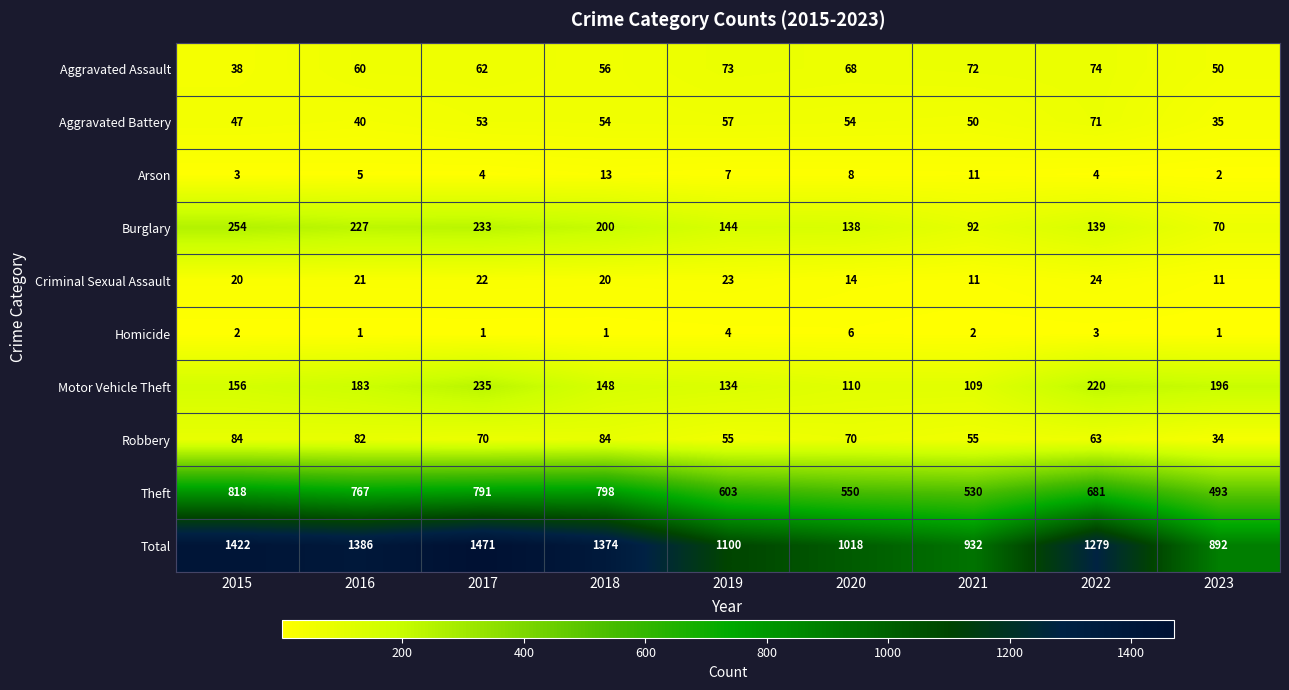

The value of Theft at 2020 is 550. True or false?

True